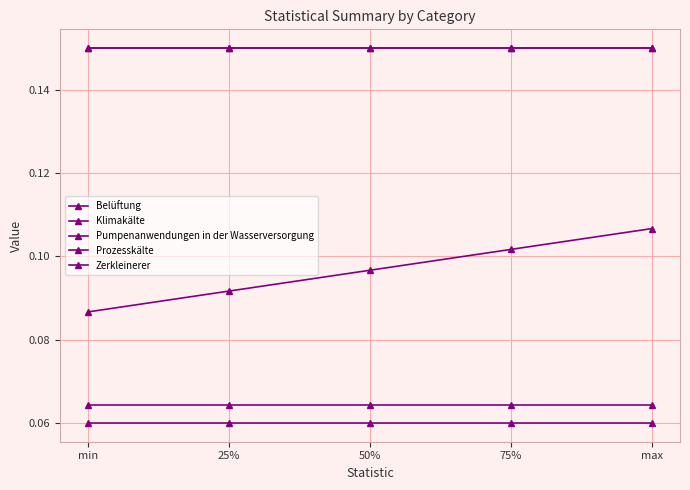

What is the average value of the Pumpenanwendungen in der Wasserversorgung series?

0.1